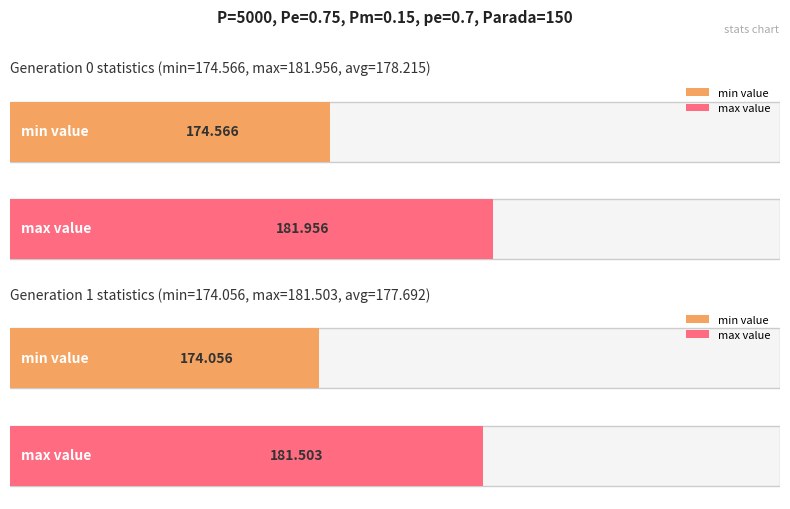

The value of max at gen 1 is 181.5. True or false?

True